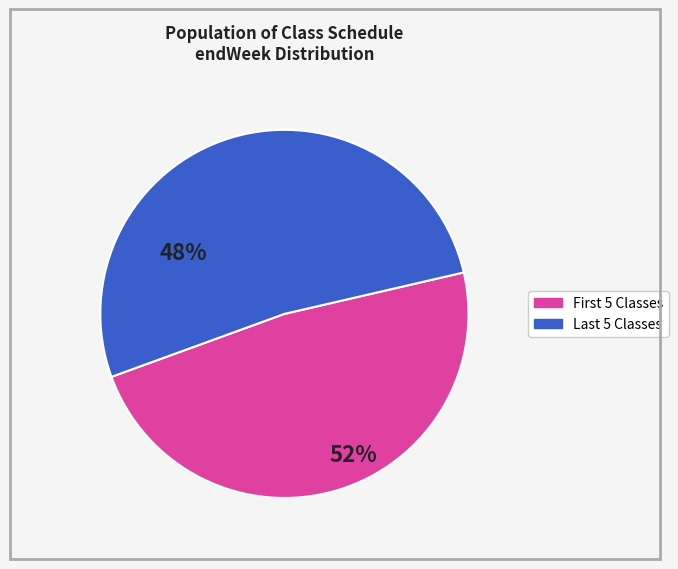

Is there any slice that represents more than half of the pie?

Yes